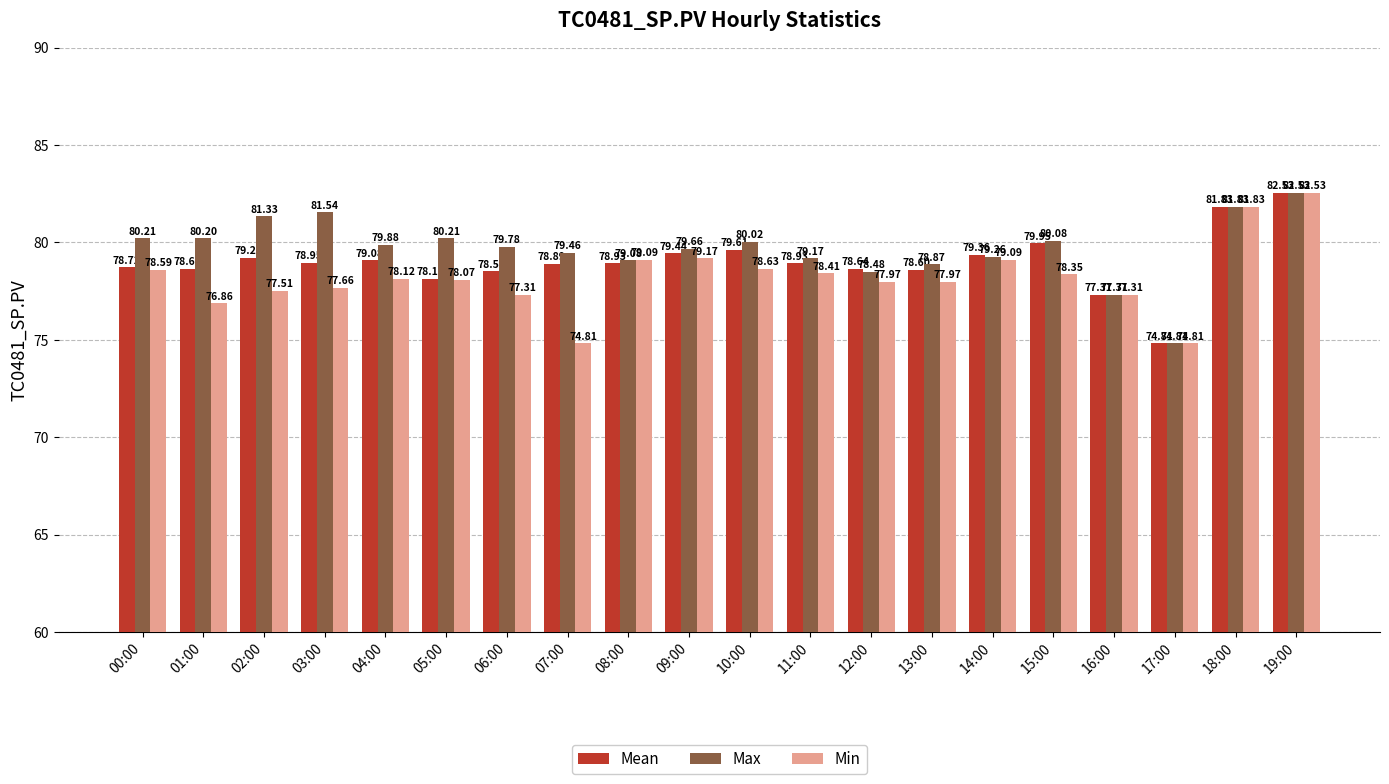

What is the value of the Mean bar at the 13th from the left?

78.6